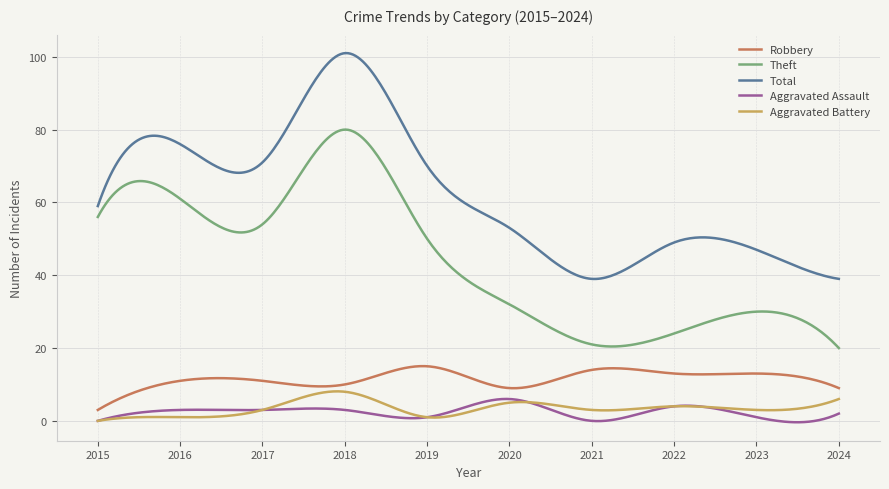

Which series has the widest spread of values?

Total